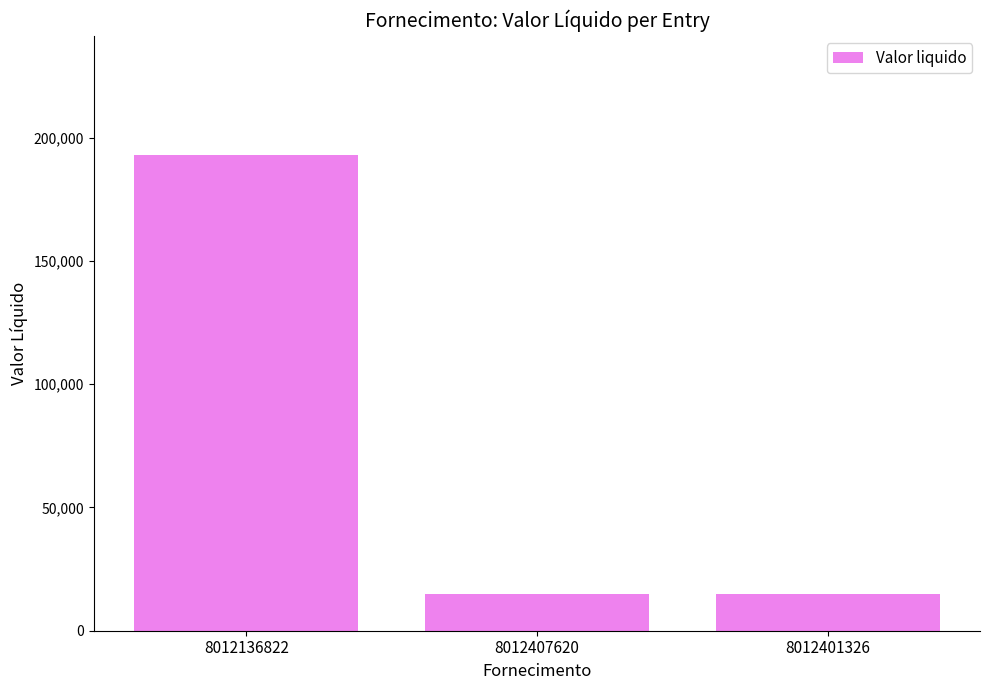

Read the value at 8012401326.

14961.8